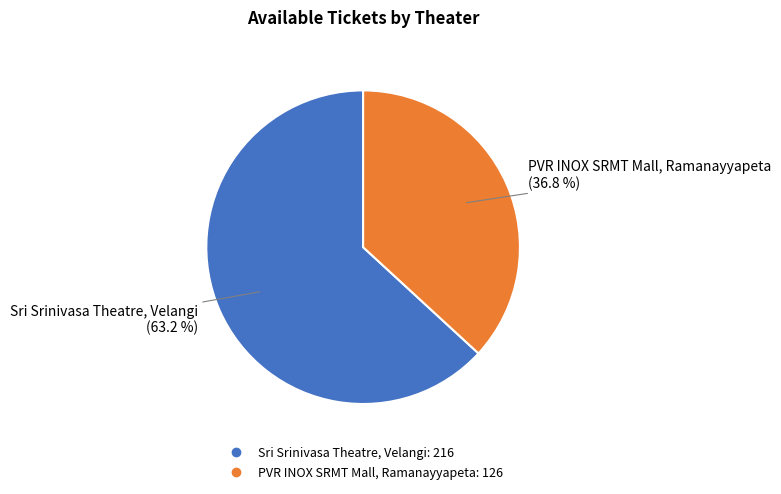

What is the smallest slice in the pie chart?

PVR INOX SRMT Mall, Ramanayyapeta